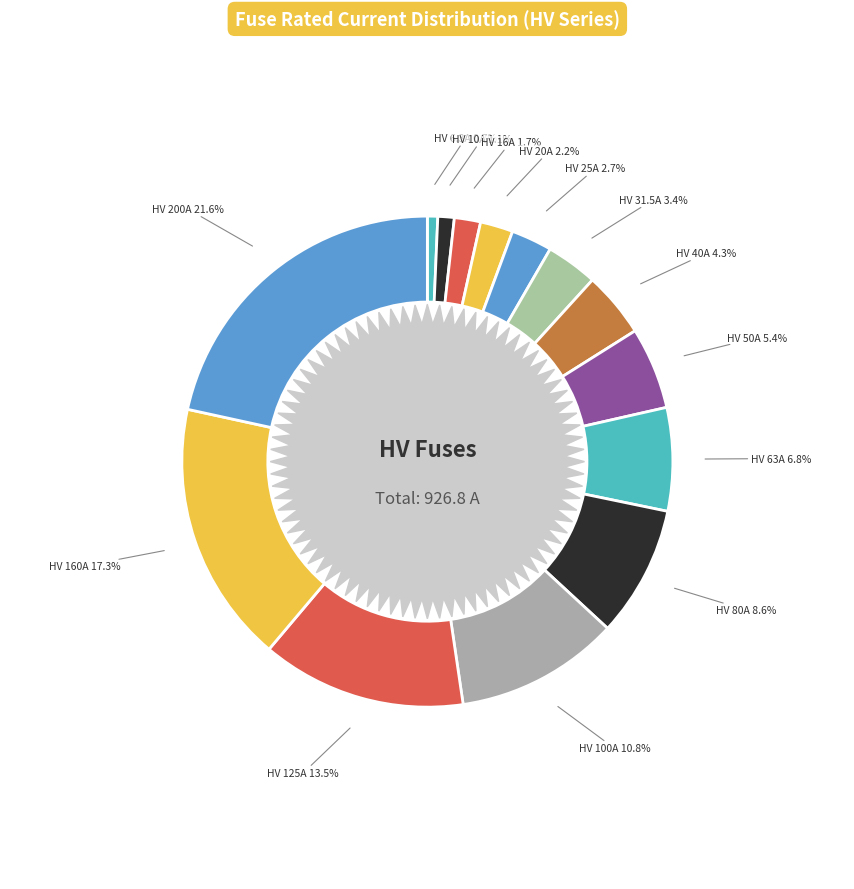

What is the ratio of the value at HV 10A to the value at HV 125A?

0.1